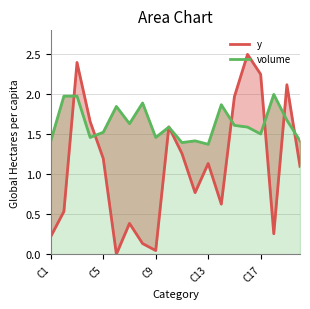

What is the difference between the maximum and minimum values in the y series?

2.5